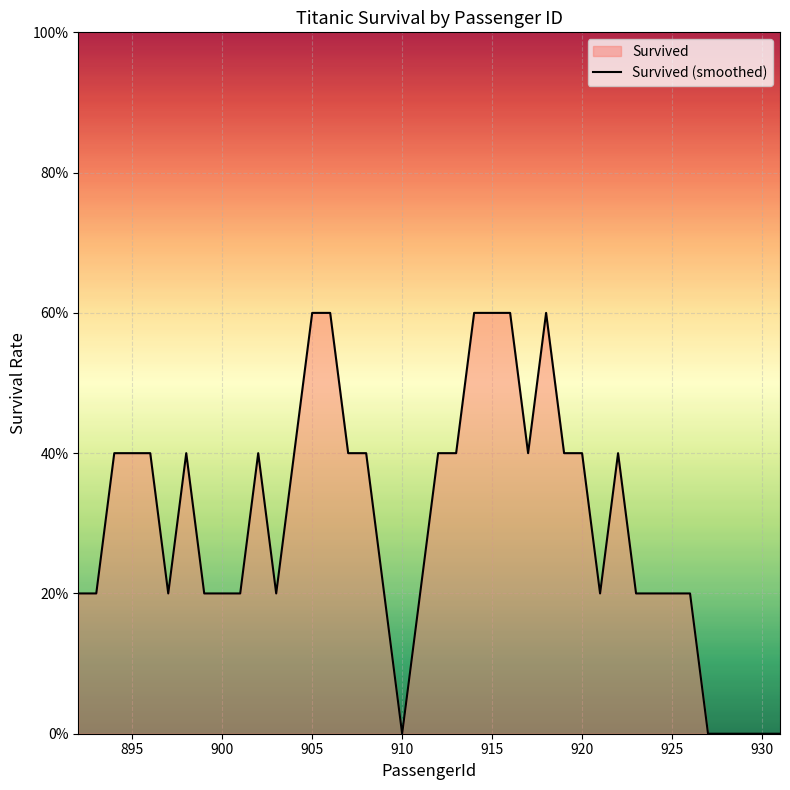

What is the difference between the maximum and second lowest values?

0.6